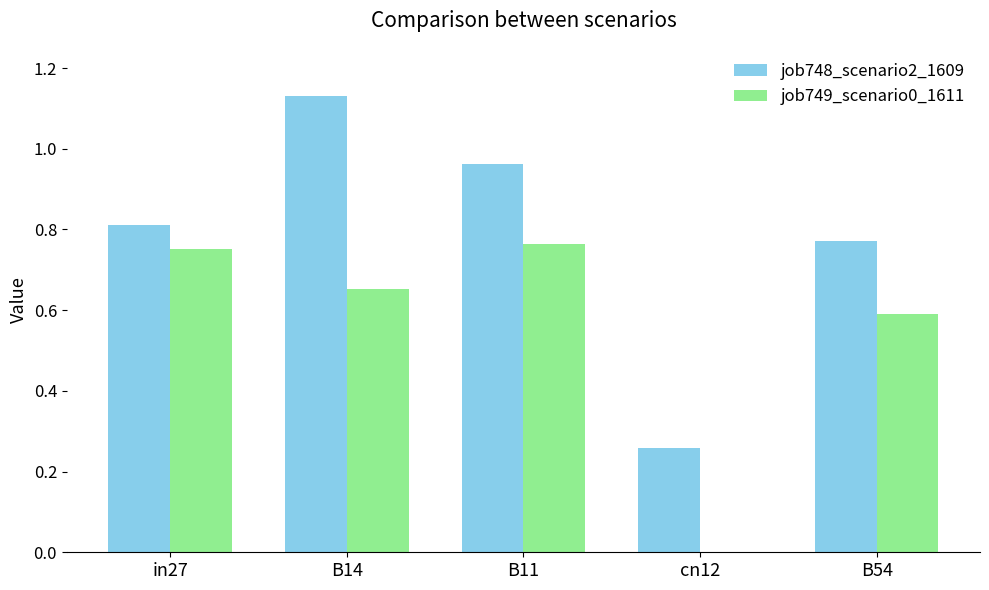

Between B14 and cn12, which series saw the biggest shift?

job748_scenario2_1609